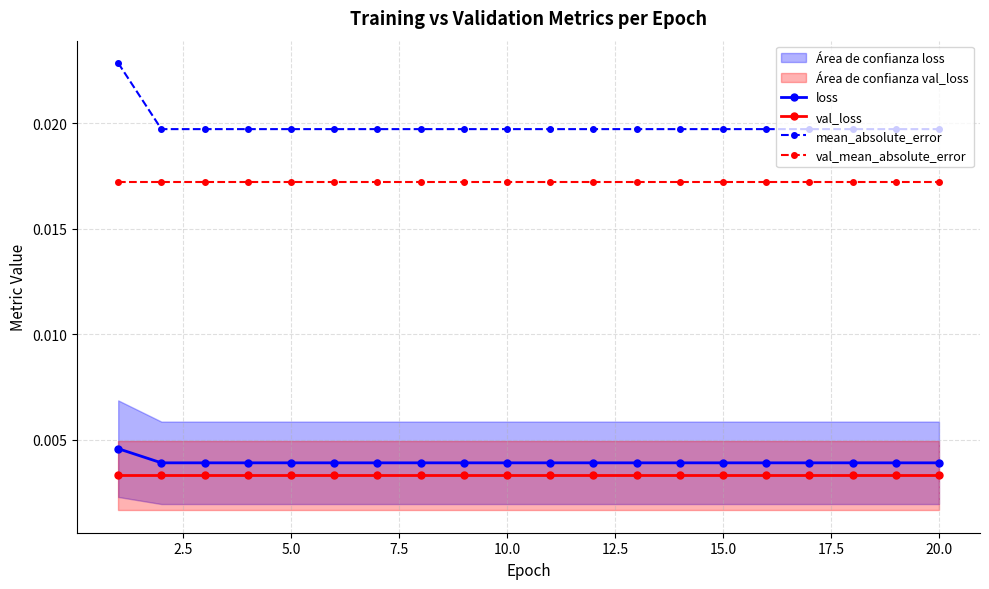

True or false: loss and val_mean_absolute_error intersect in this chart.

False